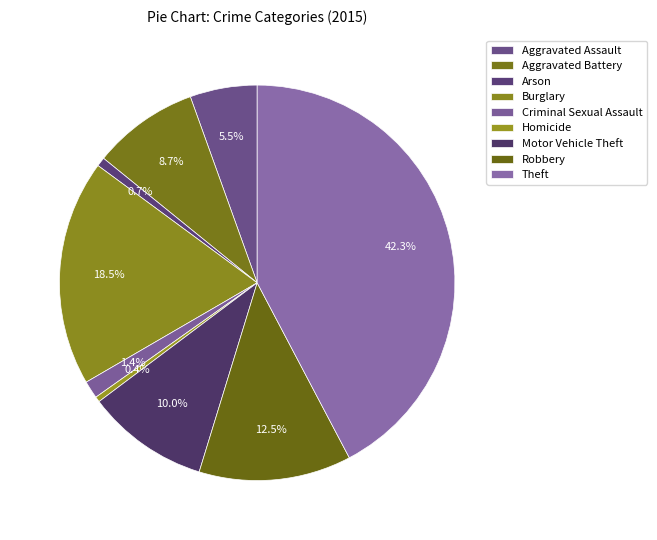

Rank the categories by value from lowest to highest.

Homicide, Arson, Criminal Sexual Assault, Aggravated Assault, Aggravated Battery, Motor Vehicle Theft, Robbery, Burglary, Theft